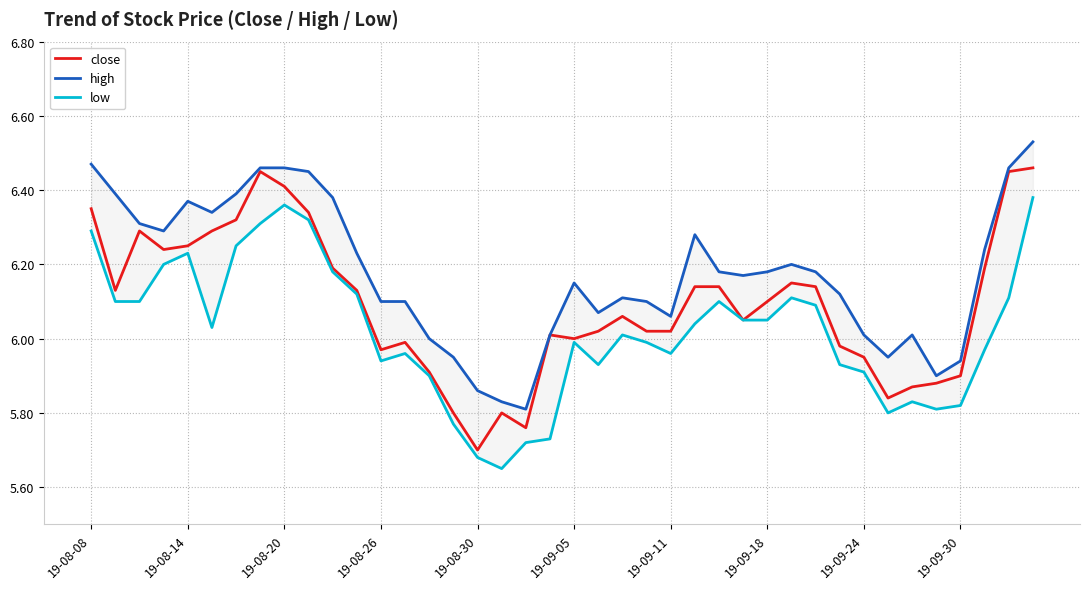

The value of close at 19-08-20 is 6.4. True or false?

True